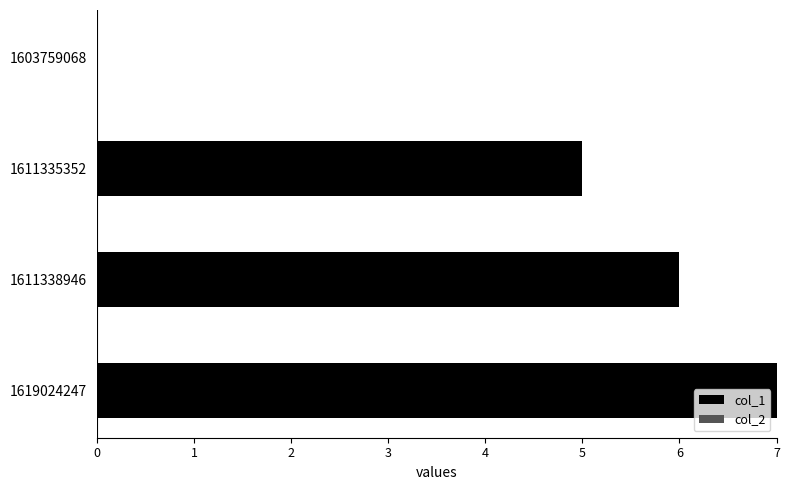

Between 1603759068 and 1611338946, which is larger?

1611338946